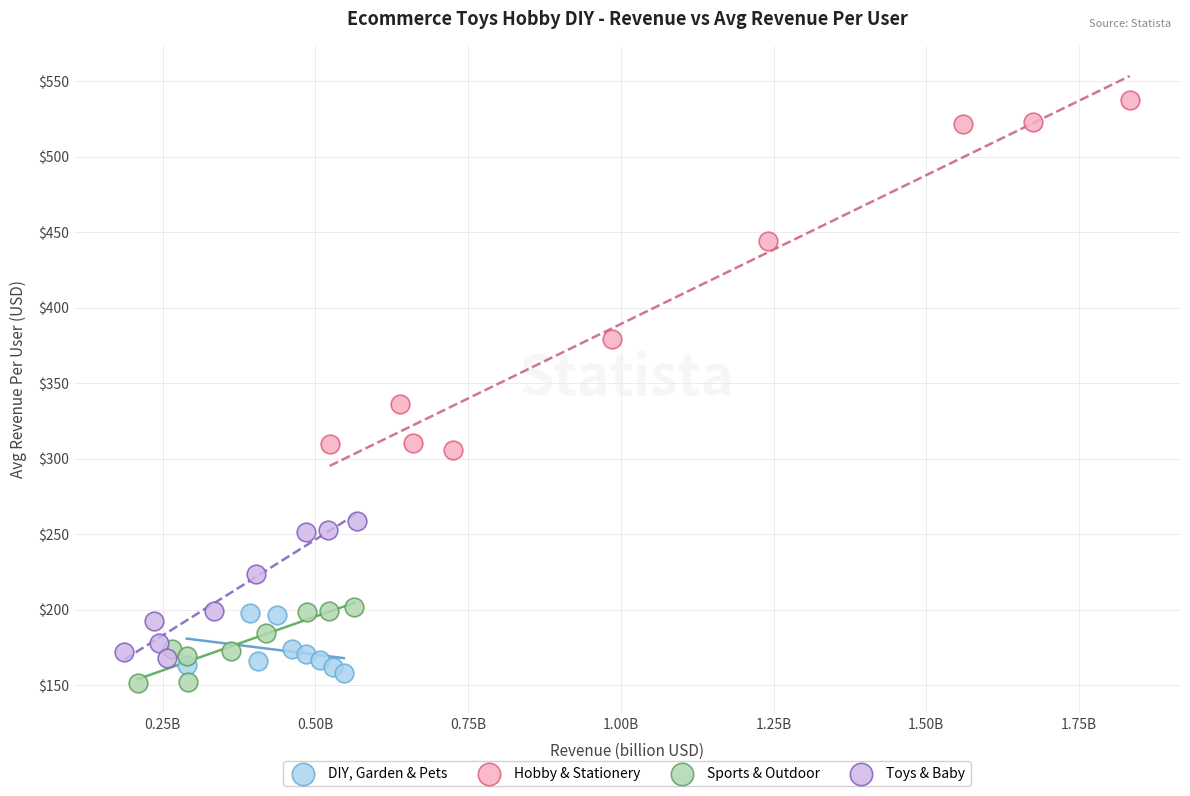

Which series has the largest Y range (max minus min)?

Hobby & Stationery